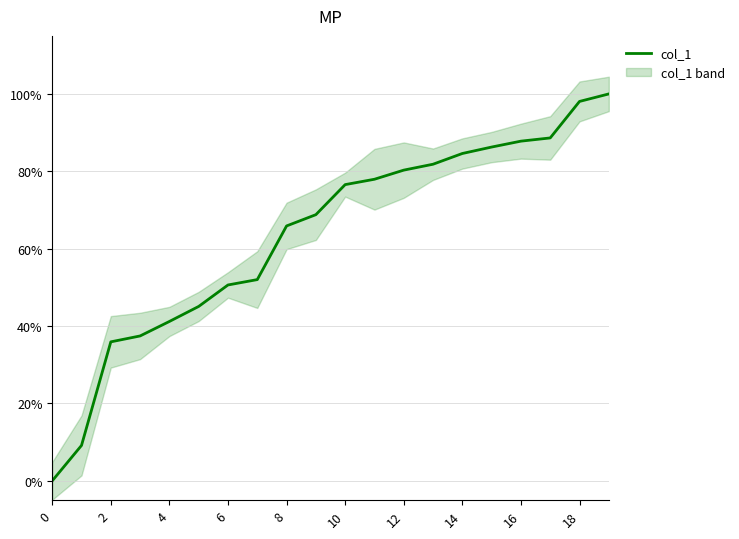

Does the chart have visible grid lines?

Yes